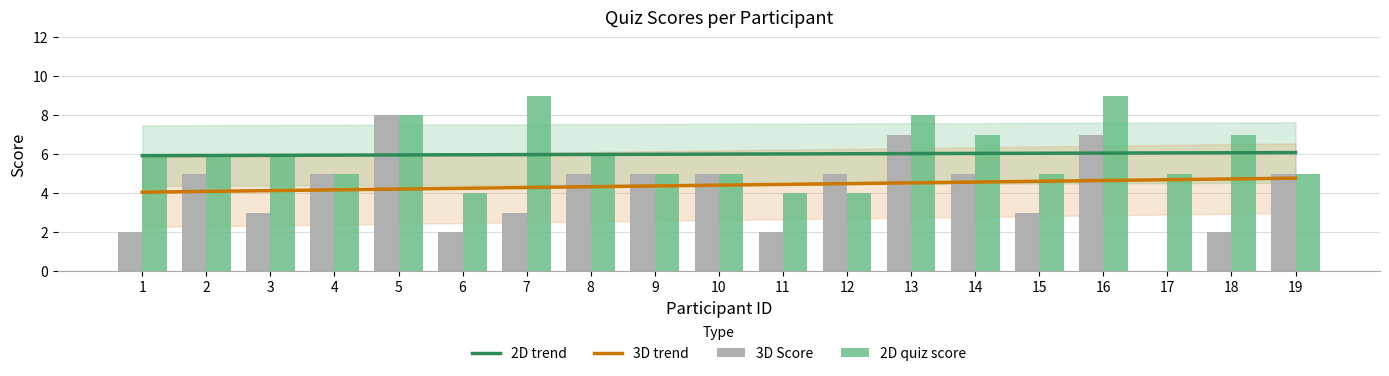

Rank the series at 11 from lowest to highest value.

3D Score, 2D quiz score